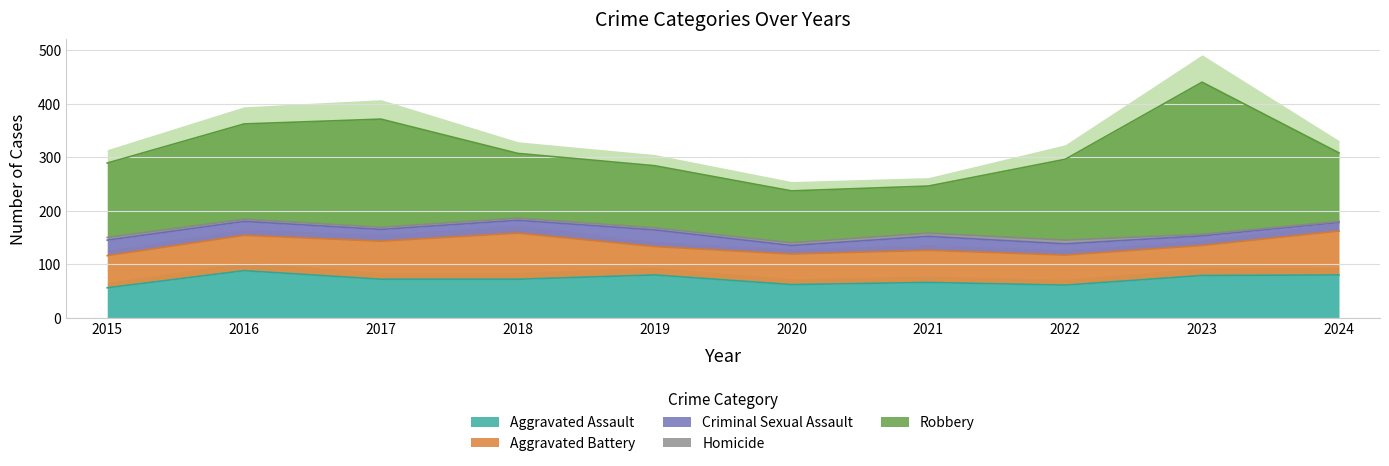

Reading left to right, extract all data points from this chart.

Aggravated Assault: 56	88	72	72	80	62	66	61	79	80
Aggravated Battery: 60	66	71	86	53	57	60	56	56	82
Criminal Sexual Assault: 29	26	22	24	31	16	26	21	18	16
Homicide: 5	4	4	4	4	5	6	7	3	2
Robbery: 139	178	202	121	116	97	88	151	284	128